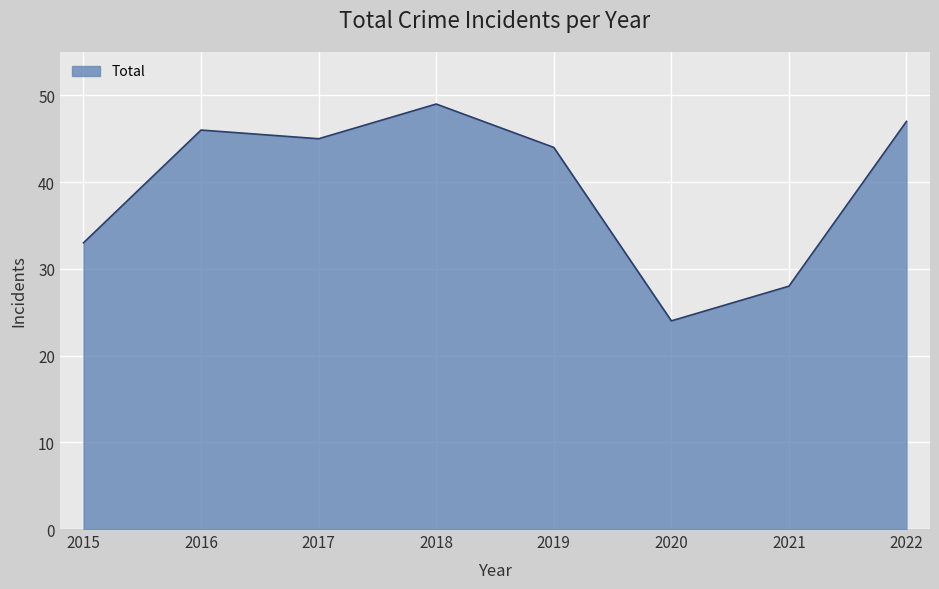

Rank the categories by value from highest to lowest.

2018, 2022, 2016, 2017, 2019, 2015, 2021, 2020